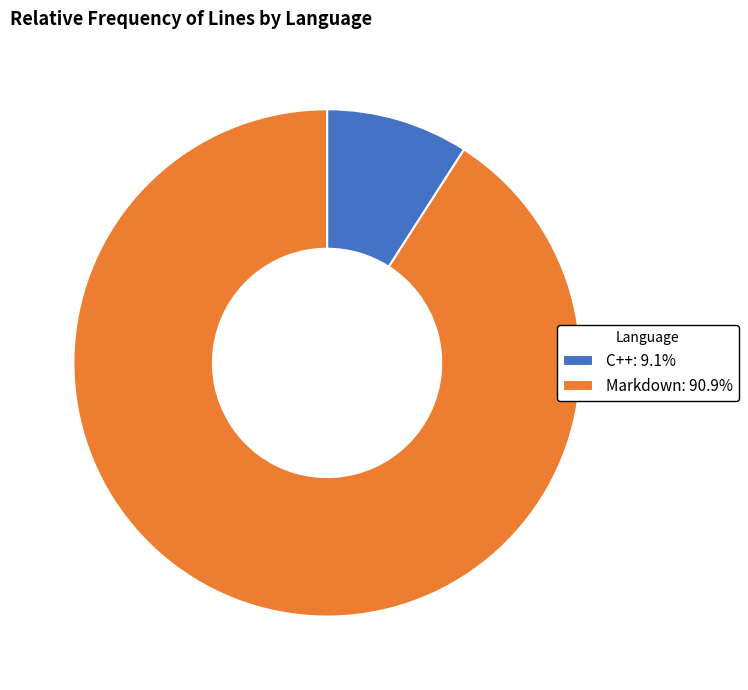

Is Markdown: 90.9% the majority of the pie?

Yes